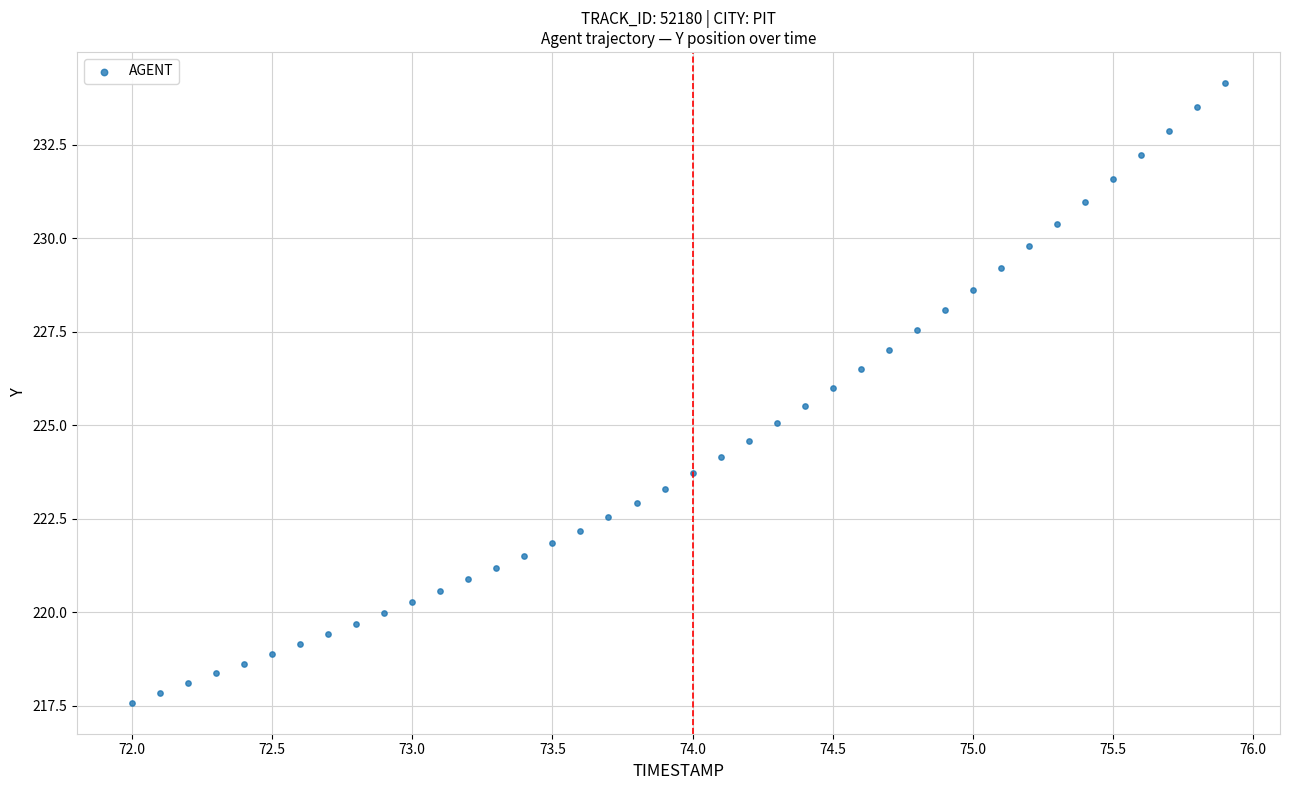

What is the range of X values (max minus min)?

3.9